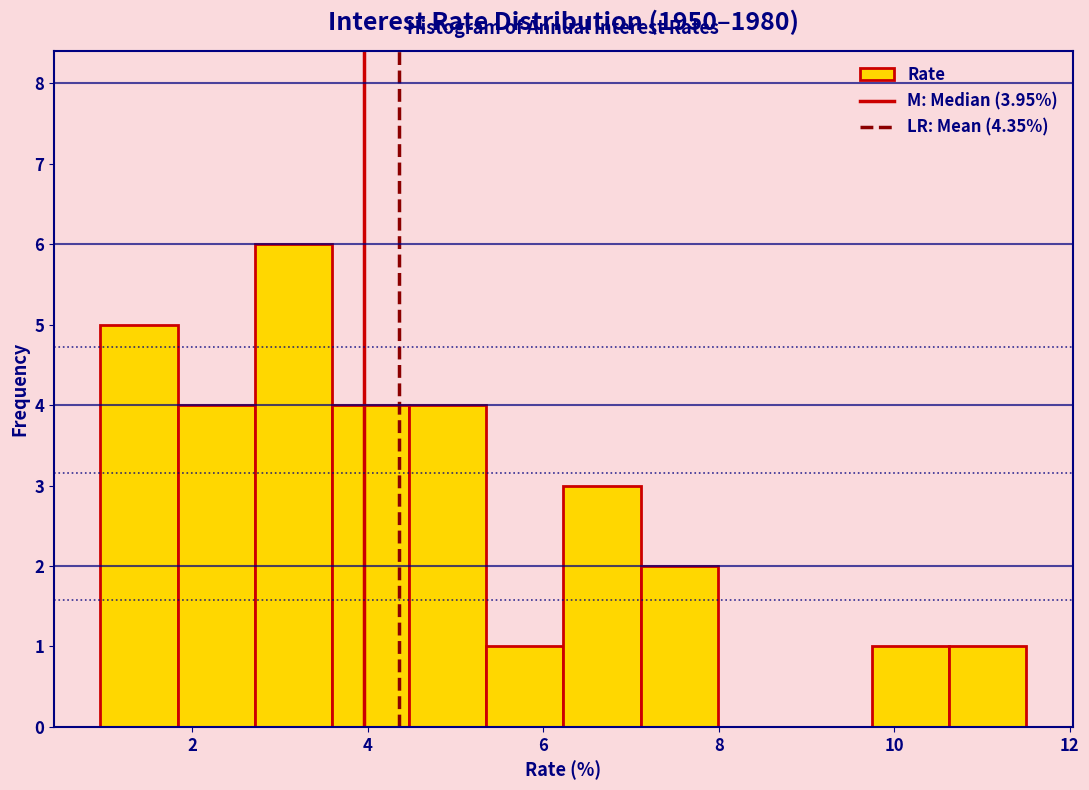

How tall is the bar that spans 4.4 to 5.4 on the x-axis? Neither the bar edges nor the heights are printed on the chart, so give them approximately, as read against the axes.

4